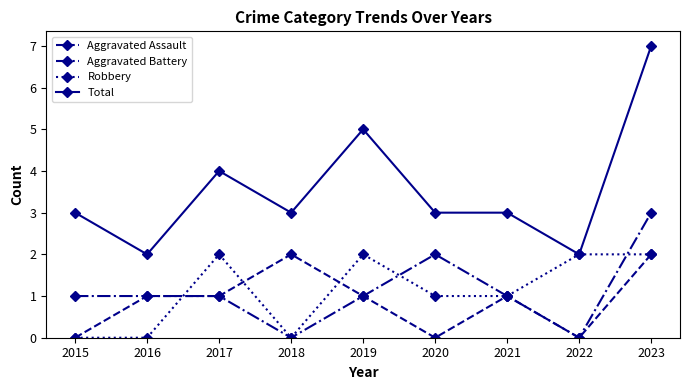

The value of Aggravated Assault at 2018 is 2. True or false?

True